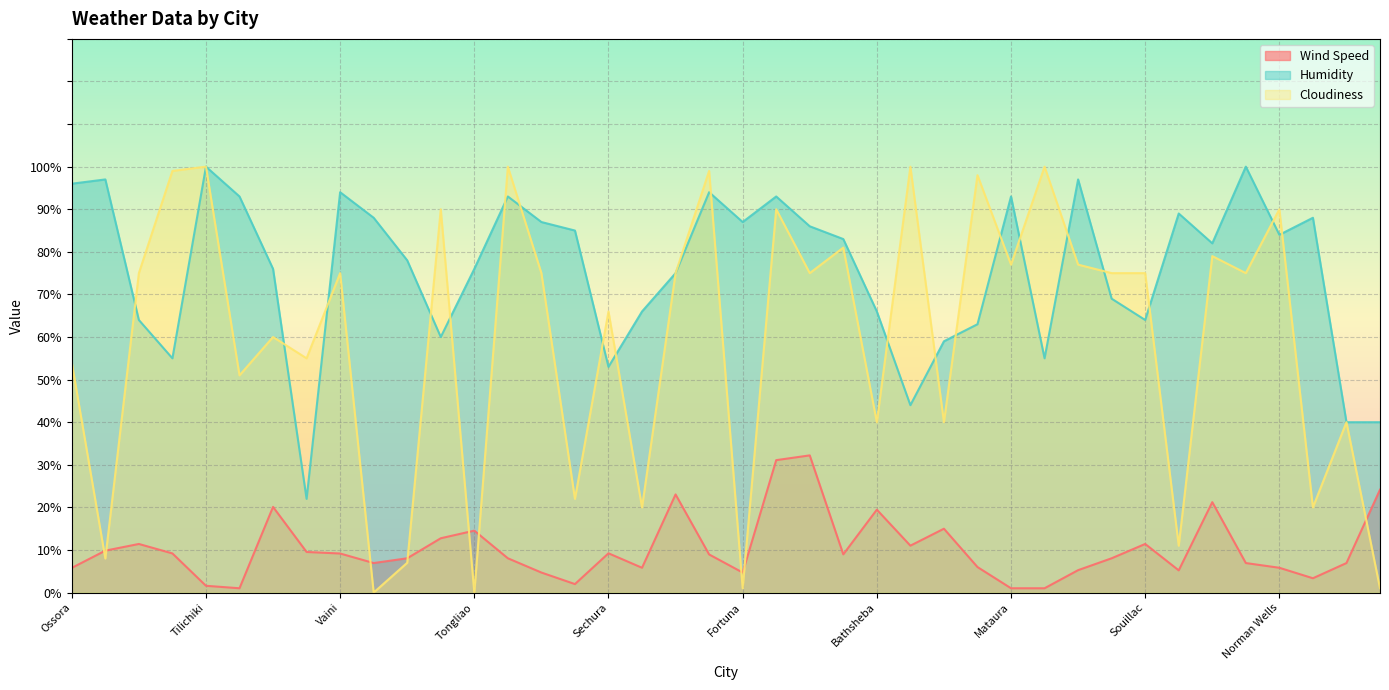

What is the difference between the maximum and second lowest values in the Wind Speed series?

31.2